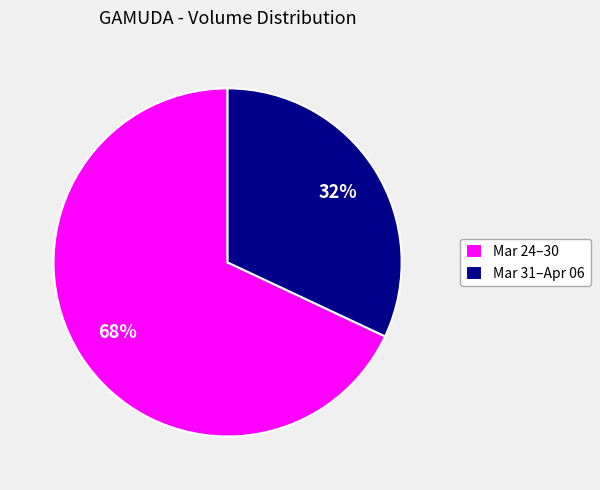

What percentage is the Mar 31–Apr 06 slice, to the nearest percent?

32%